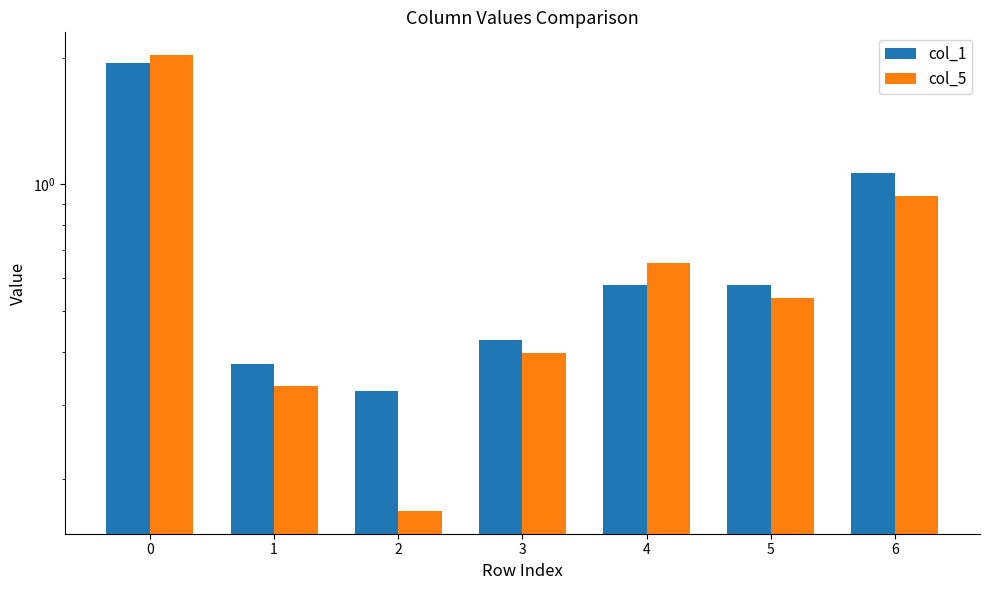

What is the total value across all series at 4?

1.2